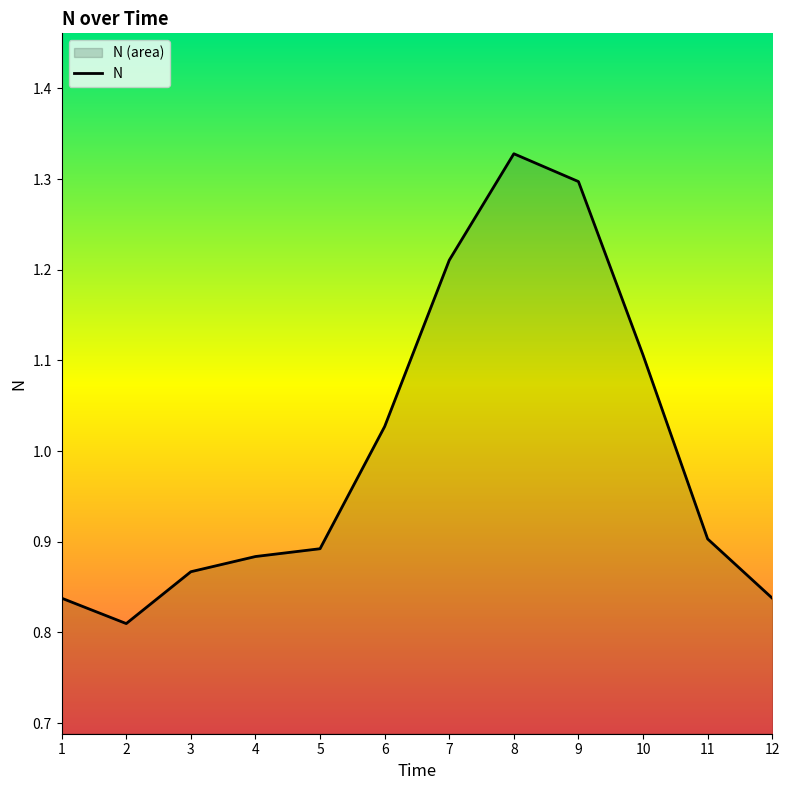

What is the minimum value shown in the chart?

0.8